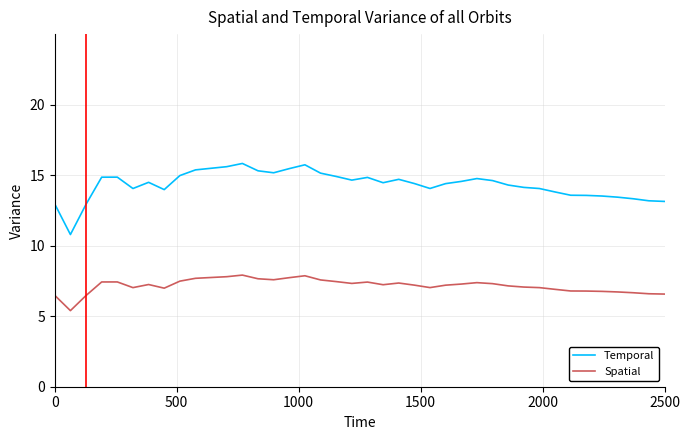

Rank the series by their maximum value, from highest to lowest.

Temporal, Spatial